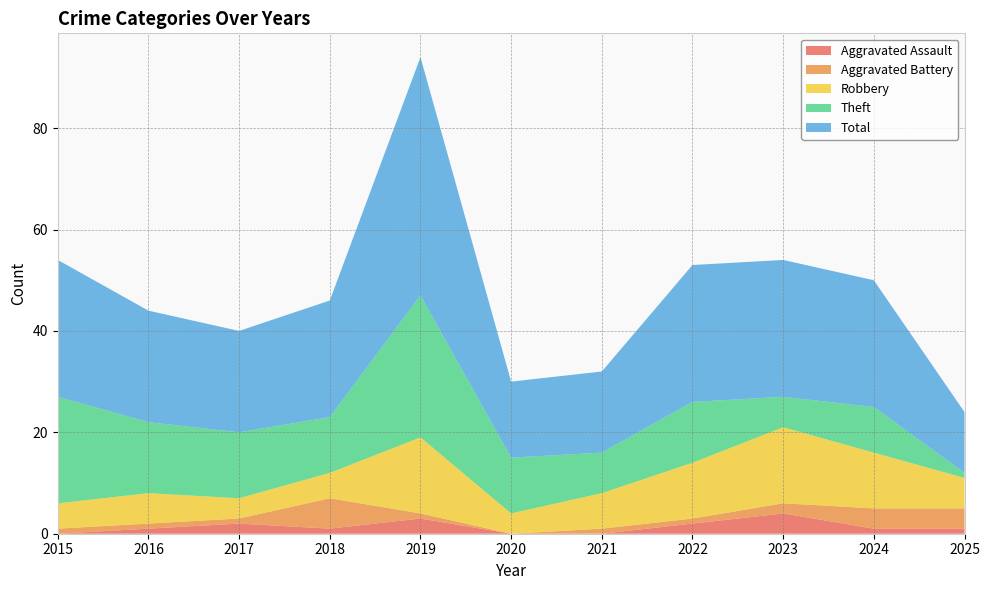

Reading right to left, extract all data points from this chart.

Aggravated Assault: 1	1	4	2	0	0	3	1	2	1	0
Aggravated Battery: 4	4	2	1	1	0	1	6	1	1	1
Robbery: 6	11	15	11	7	4	15	5	4	6	5
Theft: 1	9	6	12	8	11	28	11	13	14	21
Total: 12	25	27	27	16	15	47	23	20	22	27